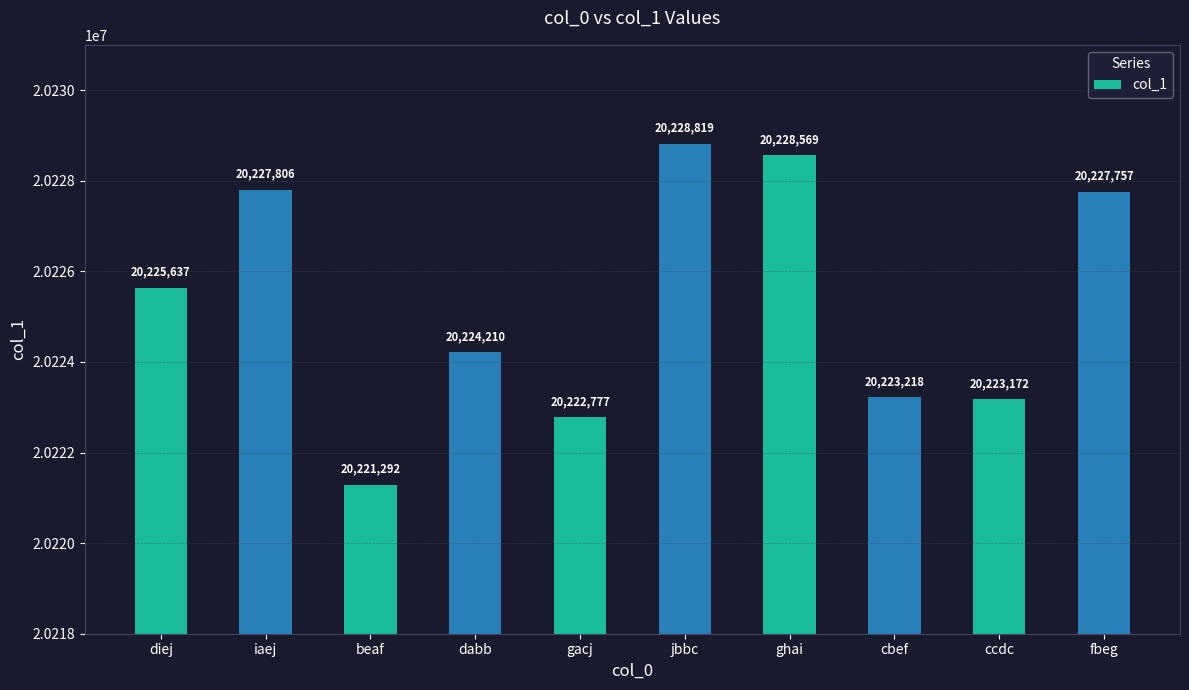

The chart shows a value of 27037076 at beaf. True or false?

False